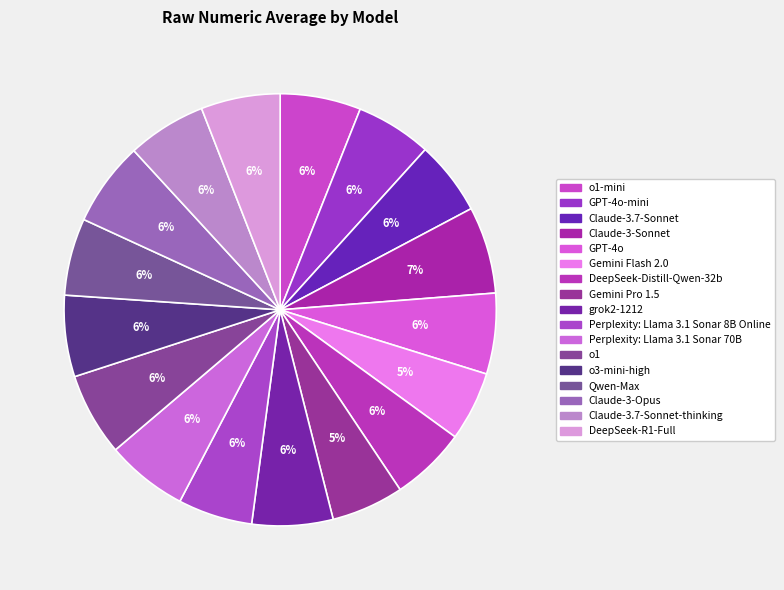

Count the number of slices in the pie.

17